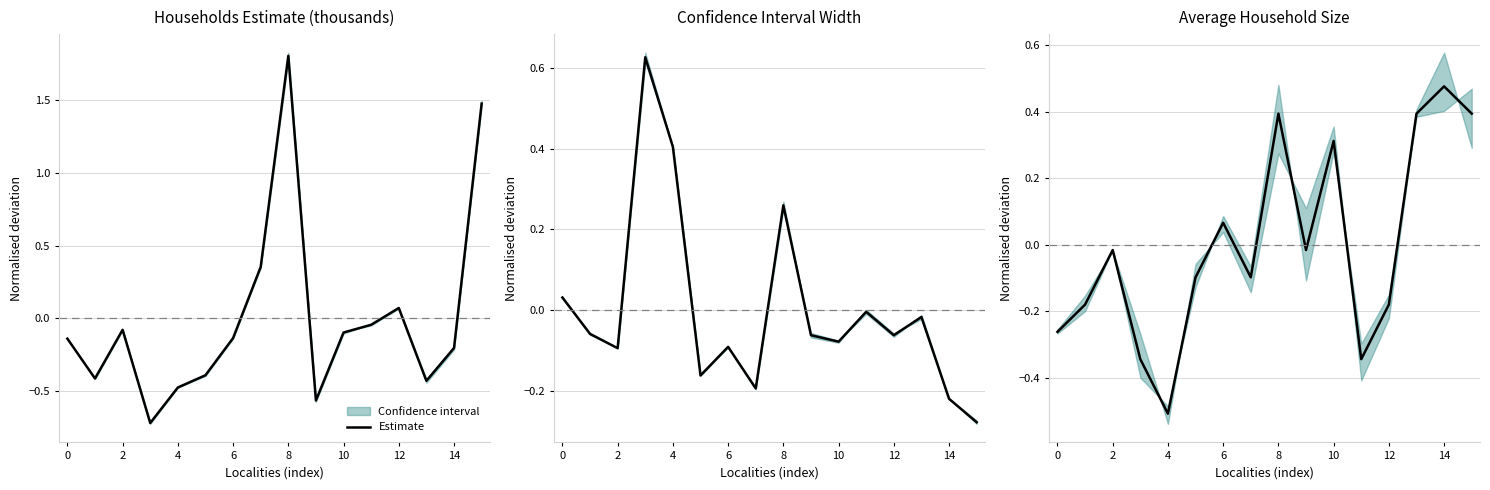

Is this an area chart (filled region under the line)?

No